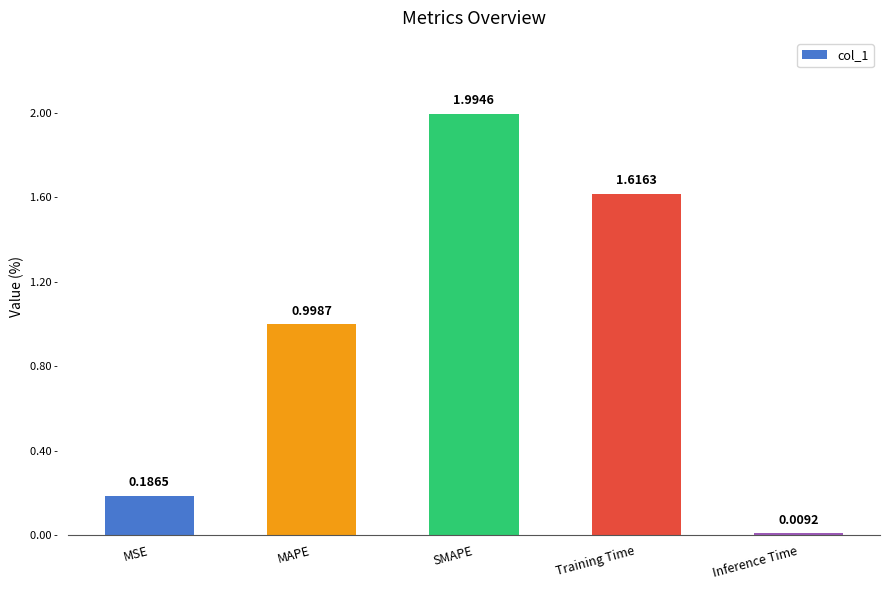

What is the sum of all values?

4.8